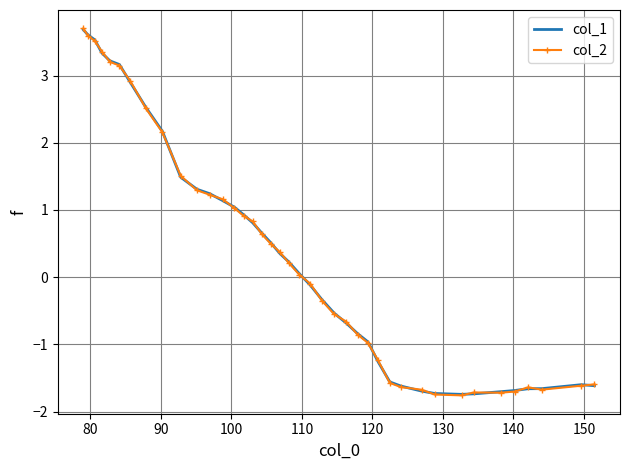

What is the lowest value of the col_1 series?

-1.7